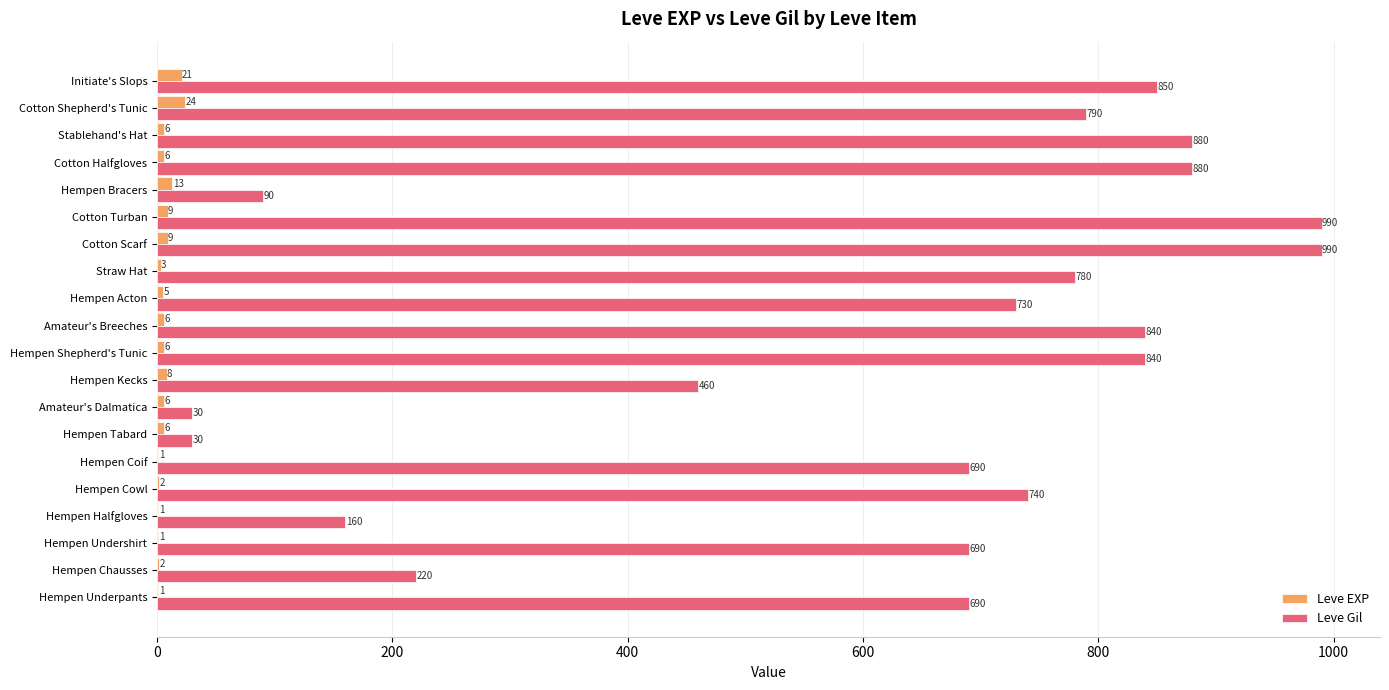

What value does the Leve EXP series have at Hempen Bracers?

13